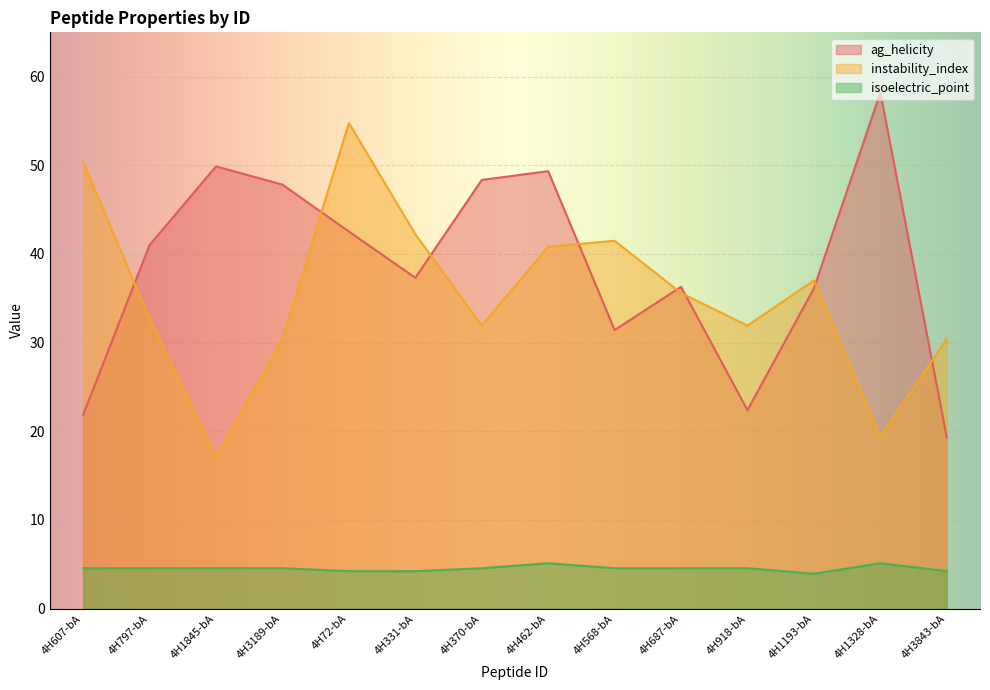

What is the difference between the maximum and second lowest values in the instability_index series?

35.4